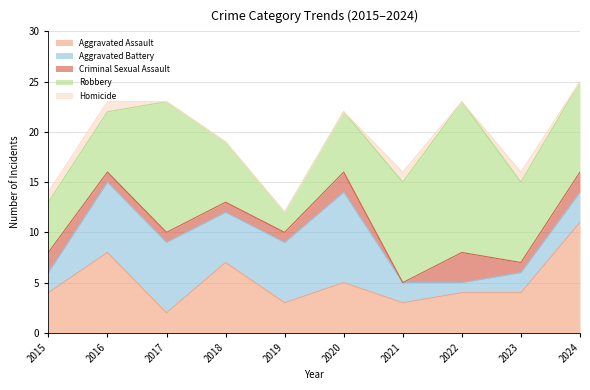

How many lines are shown in the chart?

5